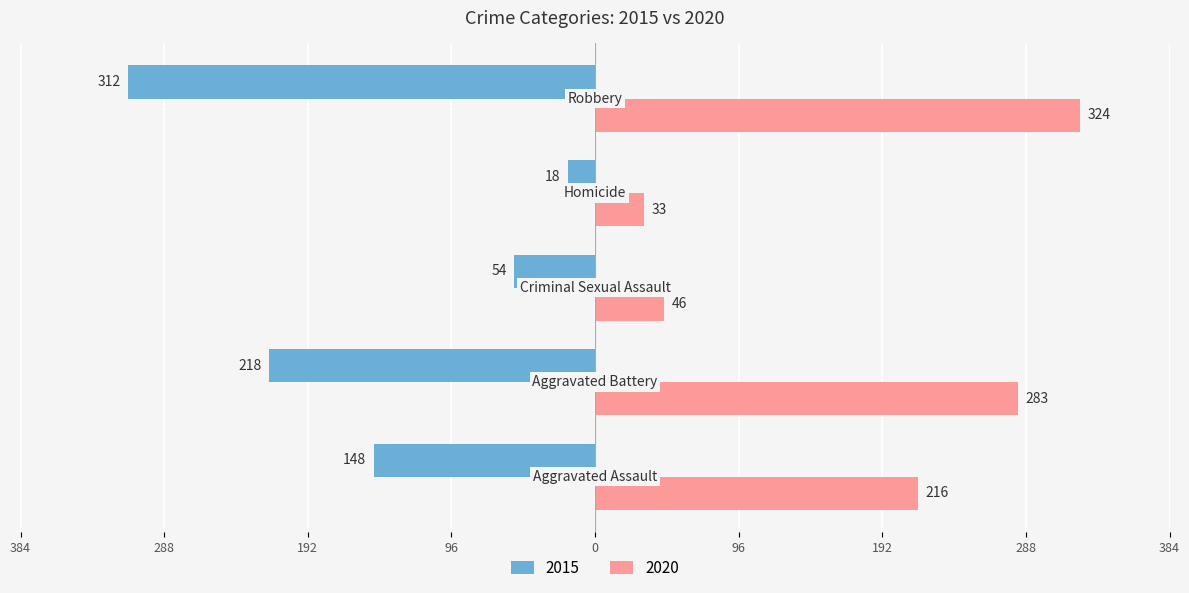

What are all the series names shown in the legend?

2015, 2020